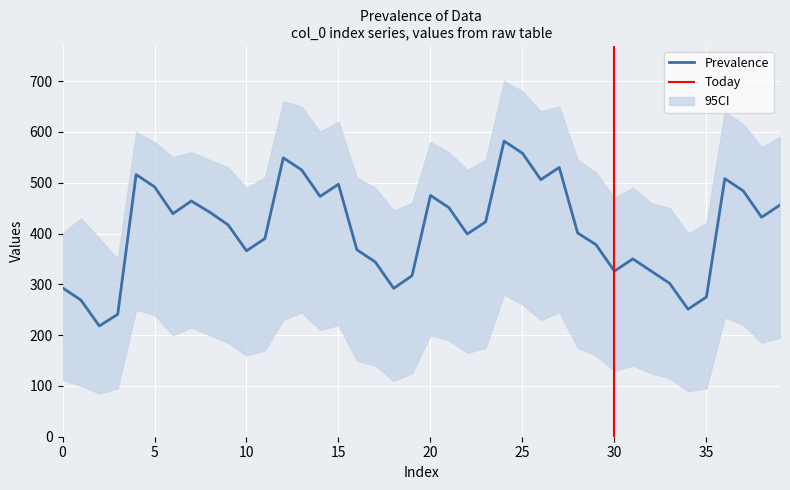

What is the greatest value displayed?

582